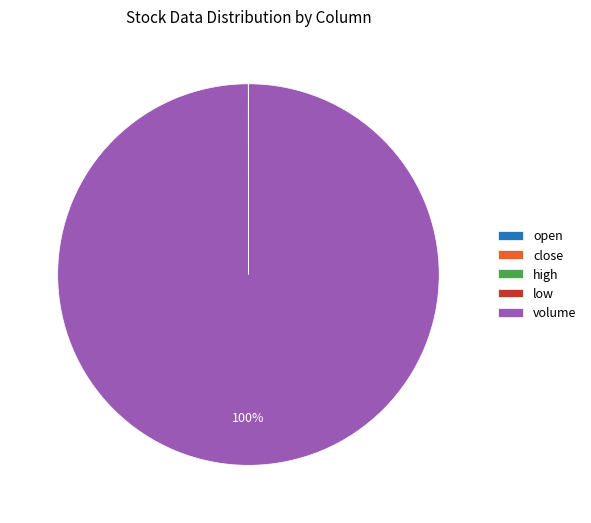

To the nearest percent, what is the difference between the largest and smallest slice percentages?

100%